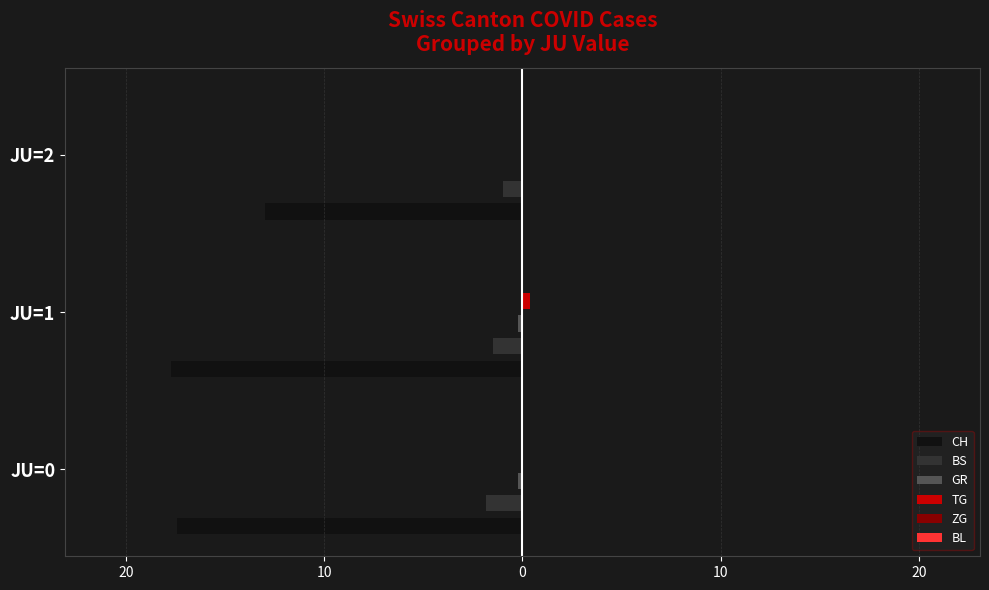

What is the value of the CH bar at the 1st from the left?

-17.4